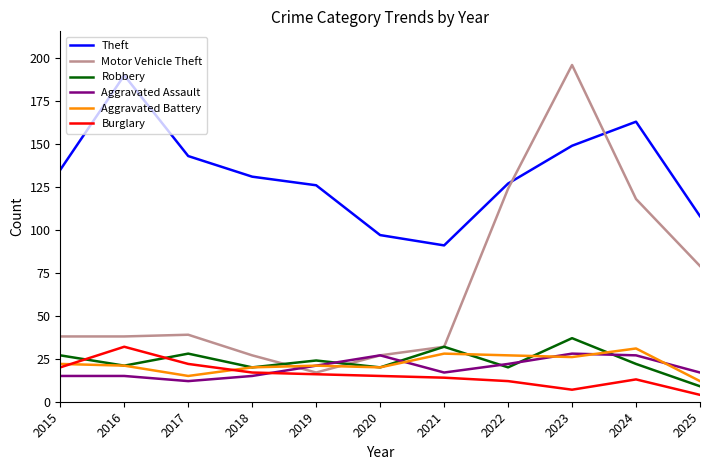

Which series has the largest total across all categories?

Theft